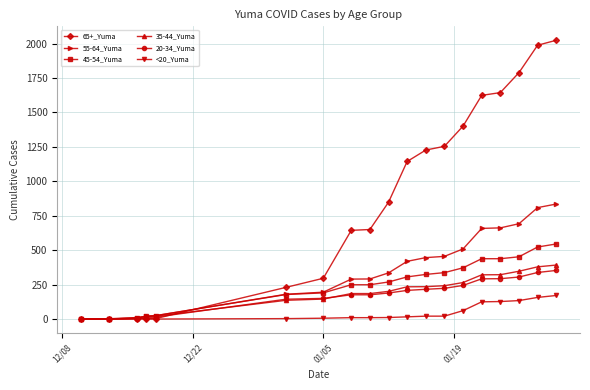

Which series has the largest total across all categories?

65+_Yuma